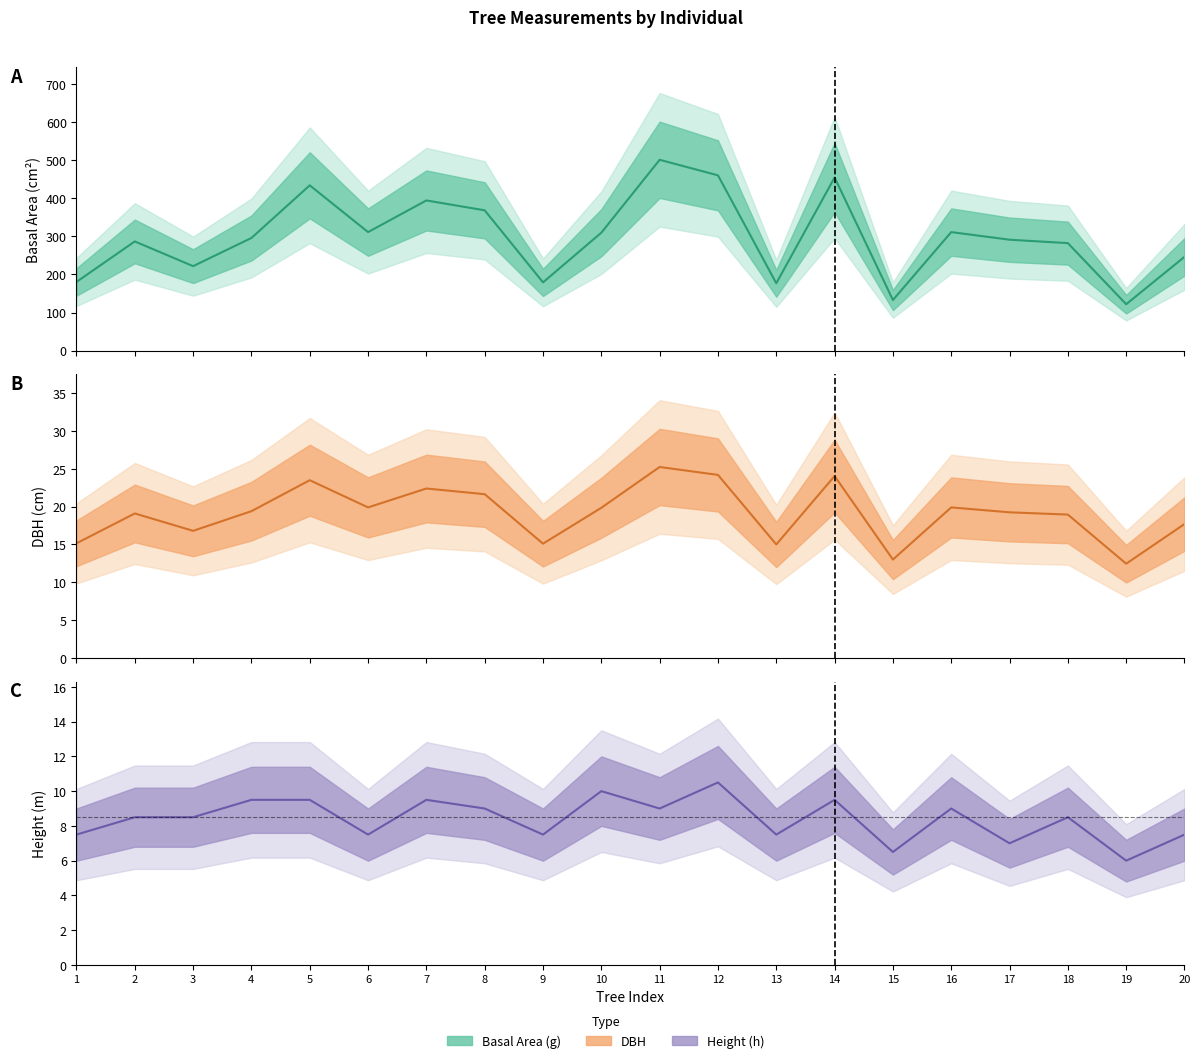

What is the average value of the h (Height) series?

8.4